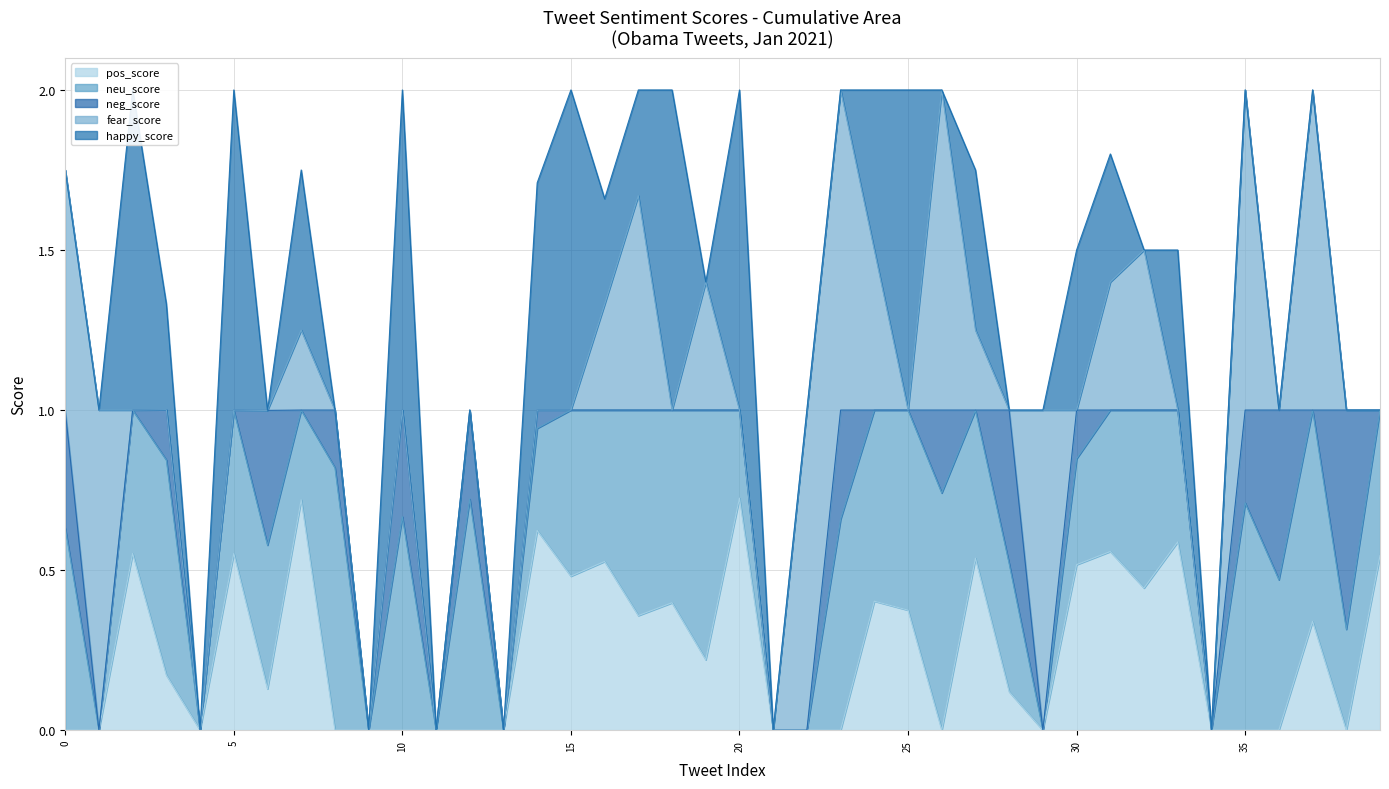

At which category does fear_score reach its first local peak?

1